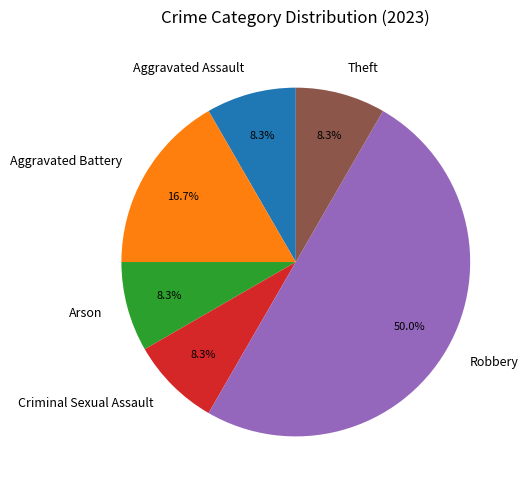

What percentage is the Theft slice, to the nearest percent?

8%